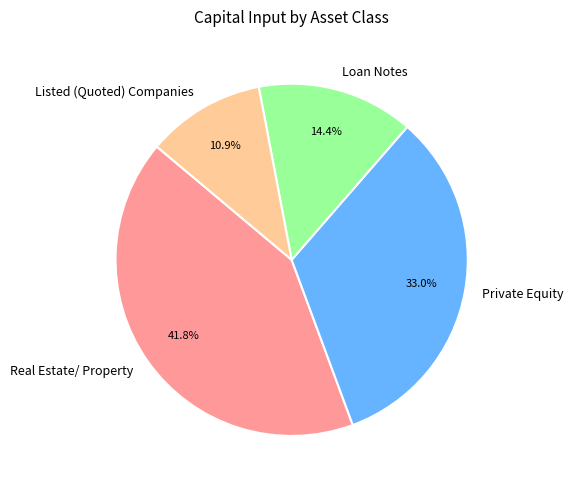

Approximately how many times larger is the value at Listed (Quoted) Companies compared to Real Estate/ Property?

0.3